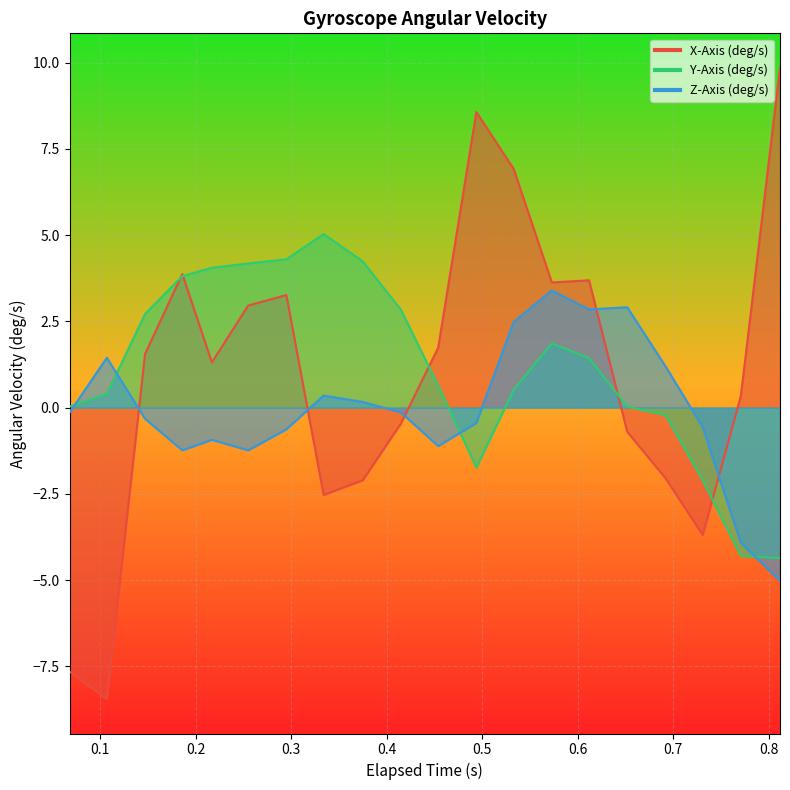

True or false: X-Axis (deg/s) and Z-Axis (deg/s) cross at least once.

True